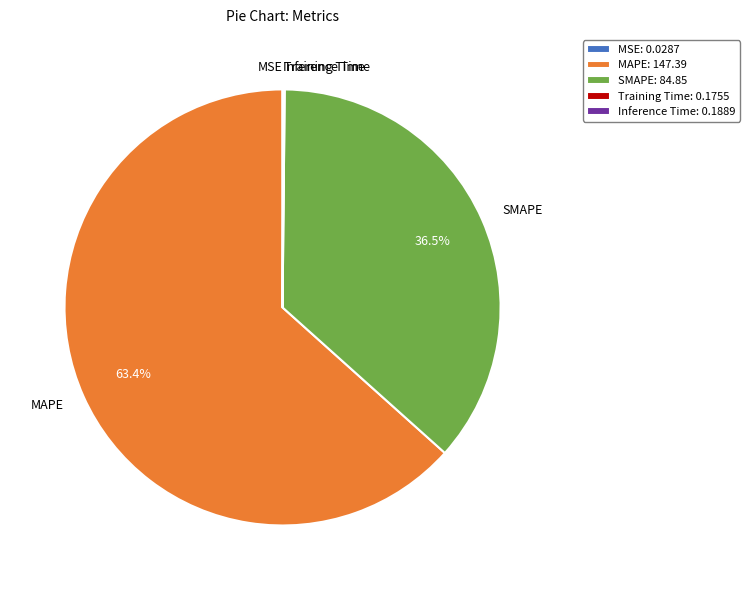

To the nearest percent, what is the average slice percentage?

20%